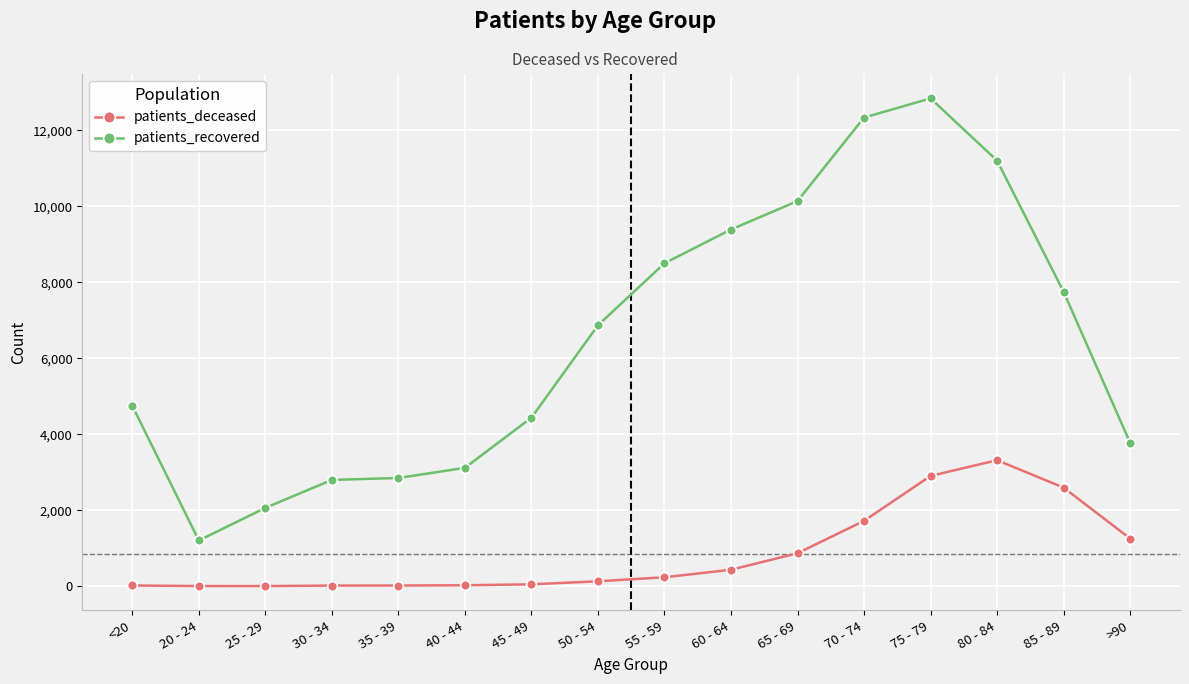

Between 30 - 34 and >90, which series saw the biggest shift?

patients_deceased